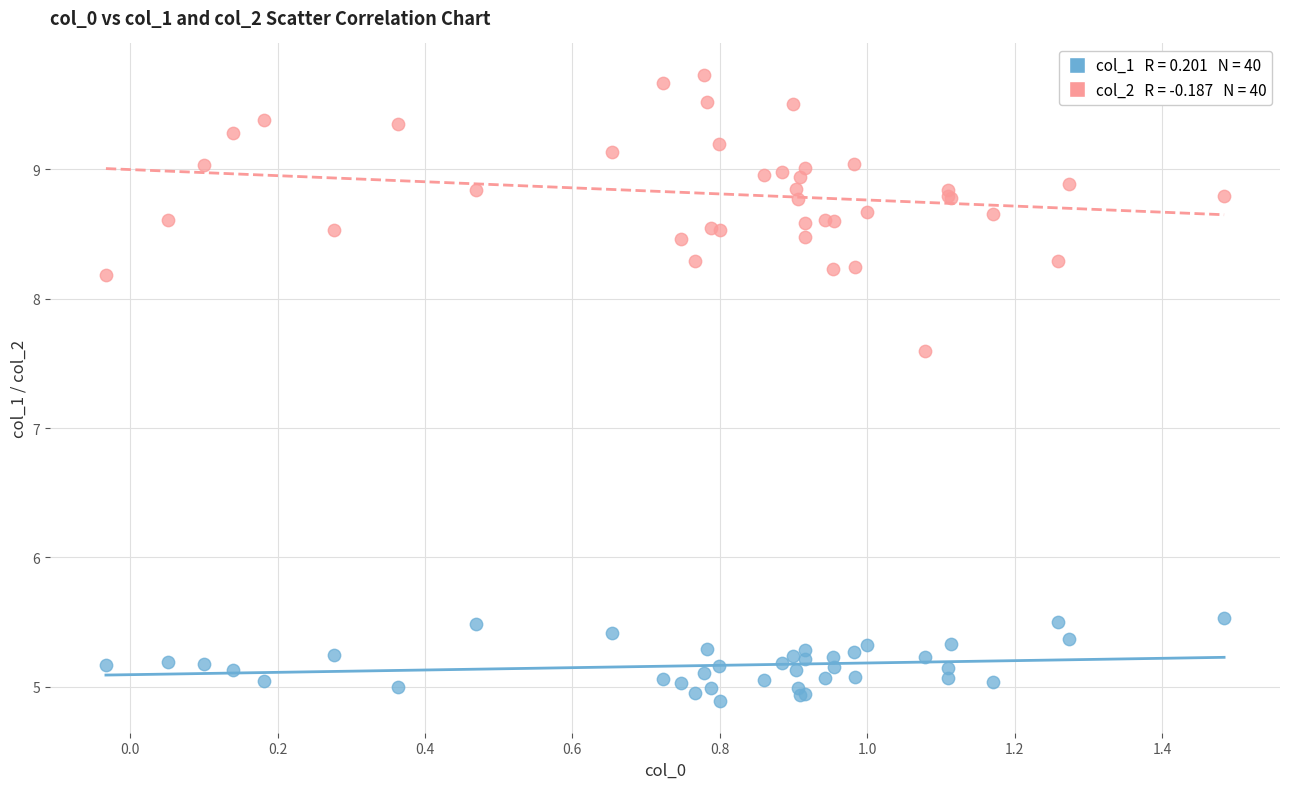

Across all series, what Y value is closest to 7?

7.6